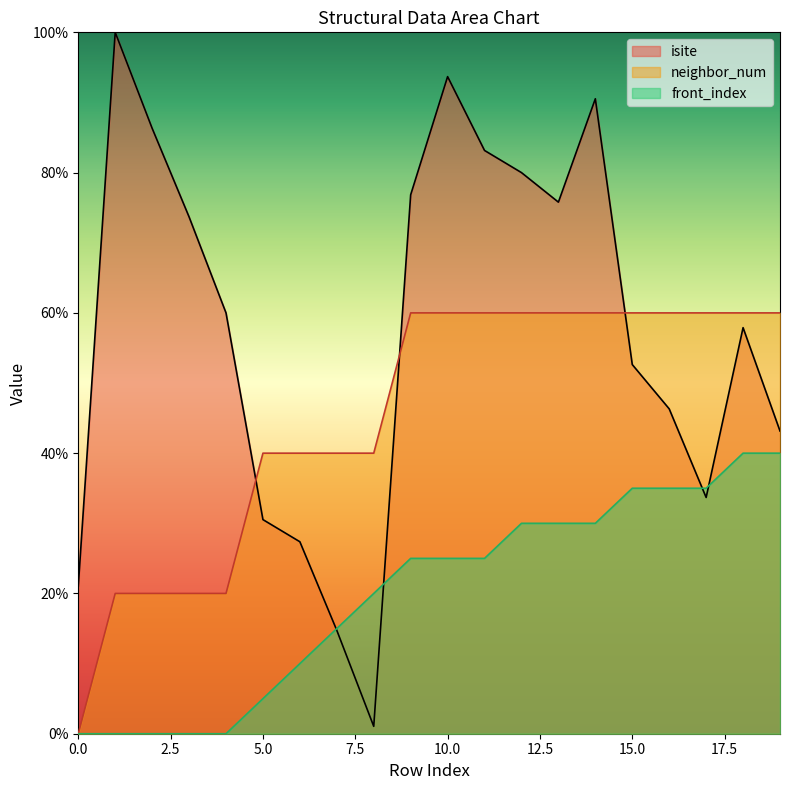

At which category is the sum across all series the highest?

14